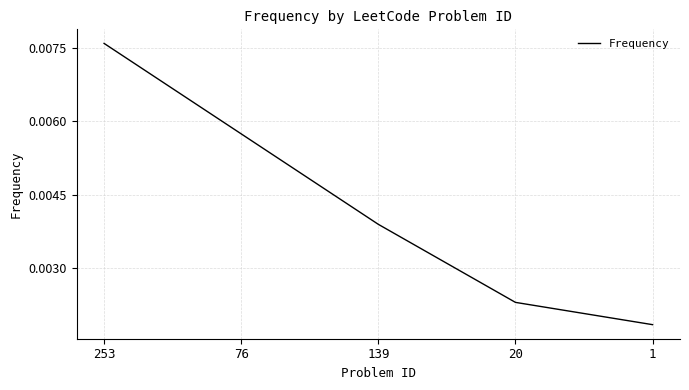

Count the values in the range 0 to 1.

5